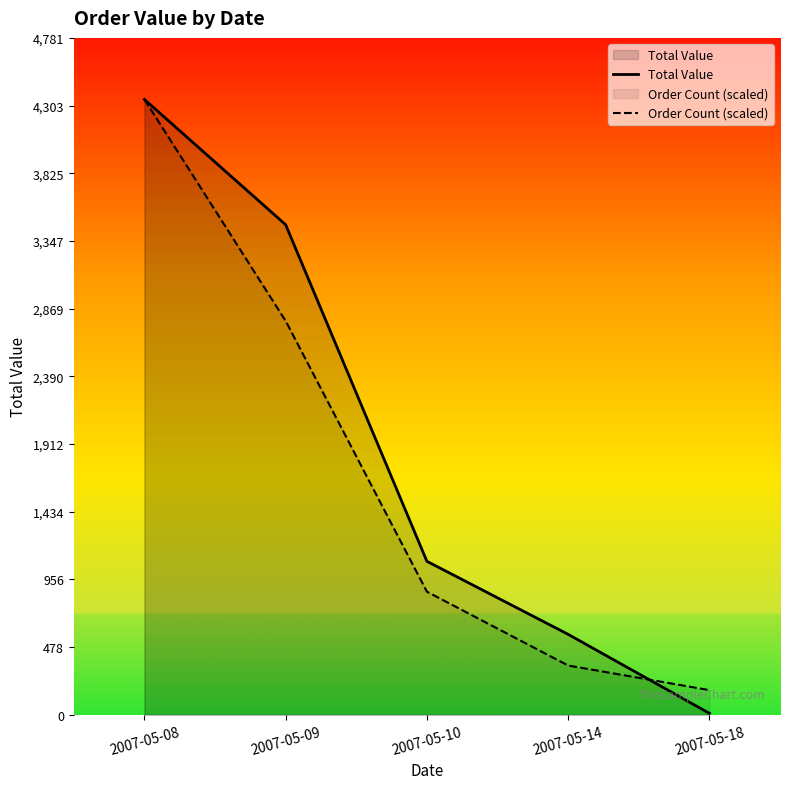

What is the total value across all series at 2007-05-18?

183.9